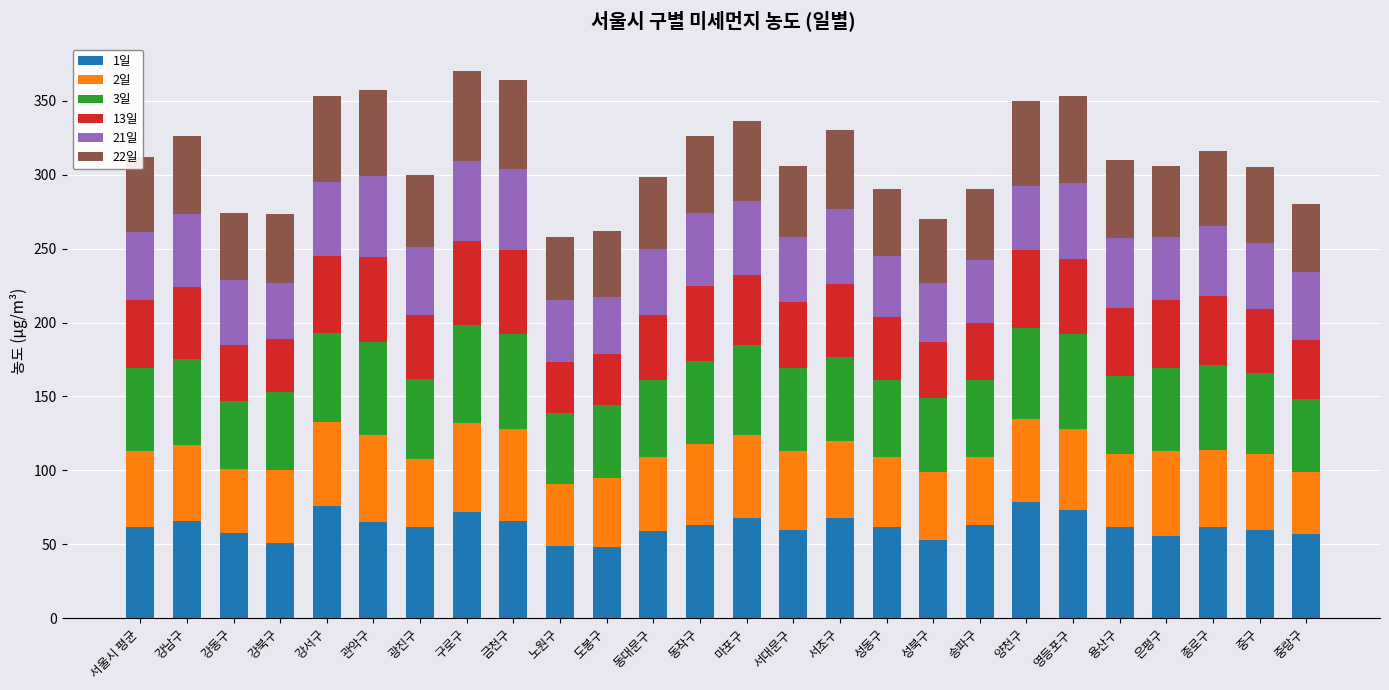

What is the total value across all series at 강남구?

326